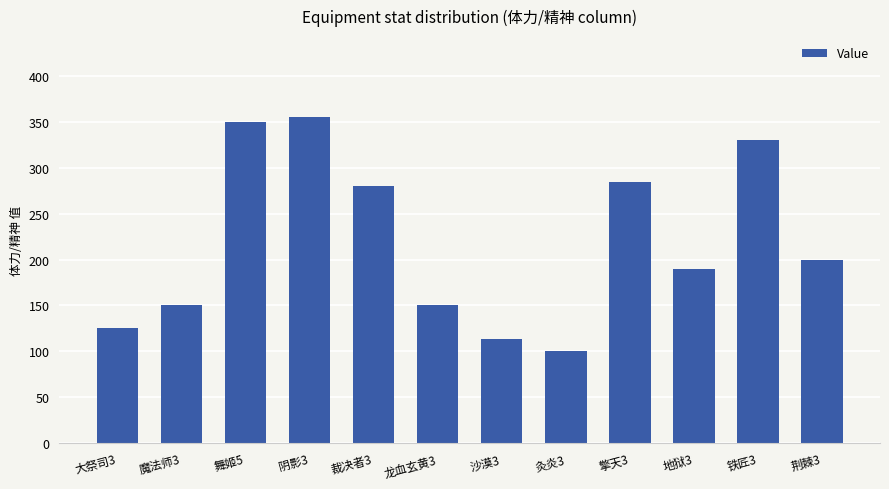

Reading left to right, extract all data points from this chart.

大祭司3=125	魔法师3=150	舞姬5=350	阴影3=355	裁决者3=280	龙血玄黄3=150	沙漠3=113	灸炎3=100	擎天3=285	地狱3=190	铁匠3=330	荆棘3=200